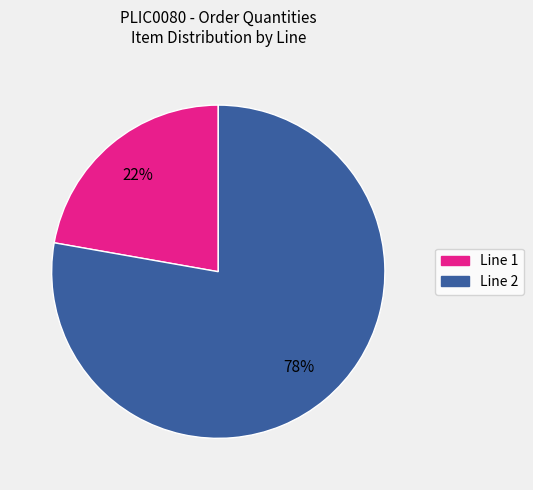

To the nearest percent, what is the difference between the largest and smallest slice percentages?

56%